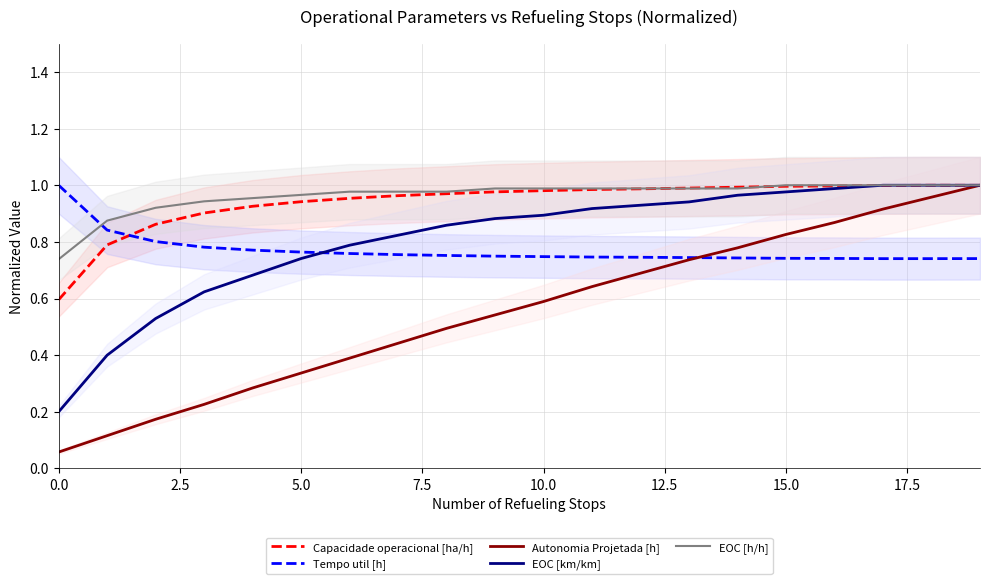

Which series ends up on top after the final intersection of Capacidade operacional [ha/h] and Tempo util [h]?

Capacidade operacional [ha/h]